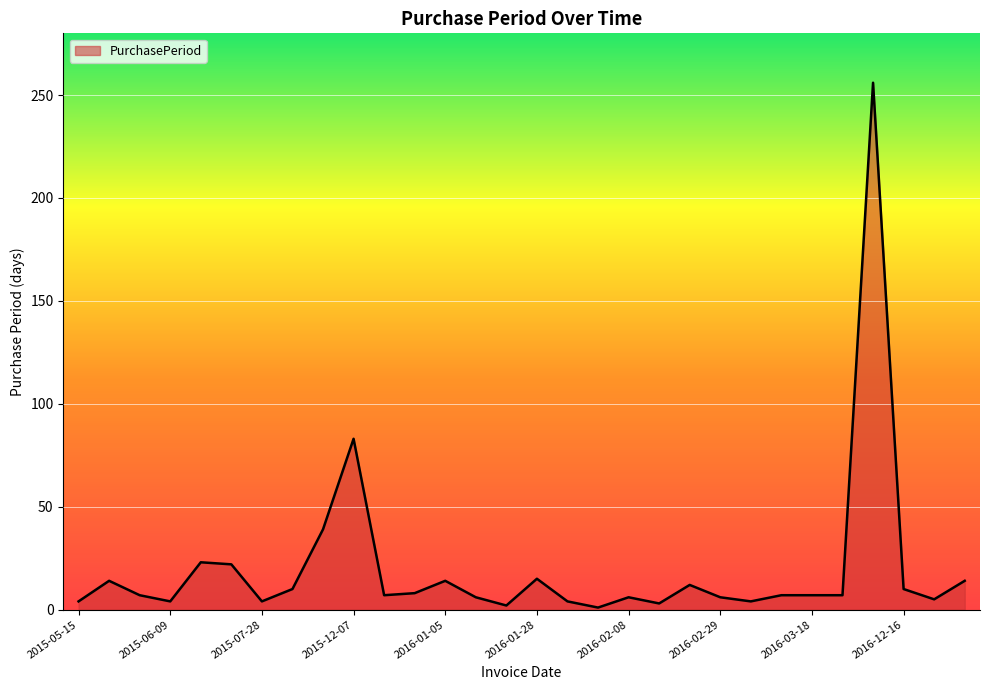

What is the difference between the maximum and minimum values?

255